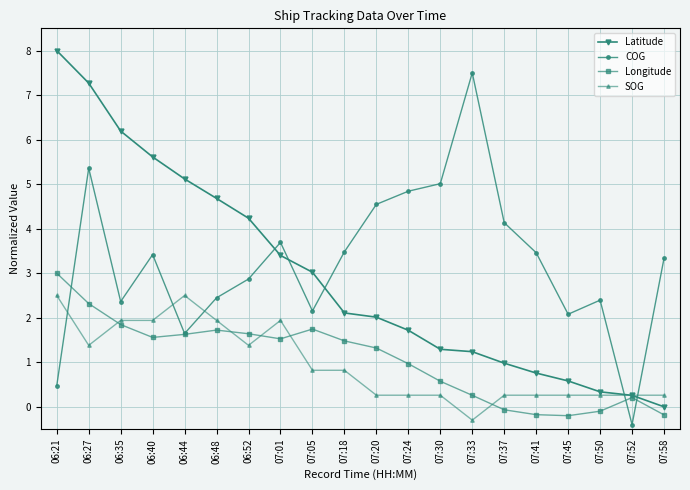

Which series has the largest total across all categories?

COG